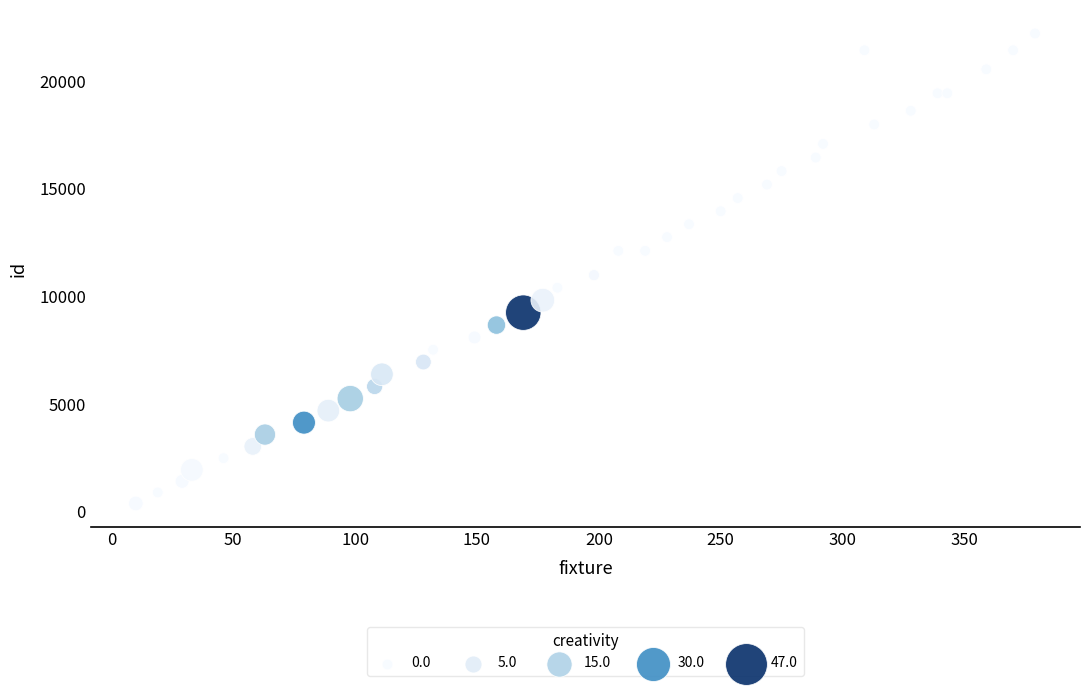

What Y value in the scatter plot is closest to 11301?

10992